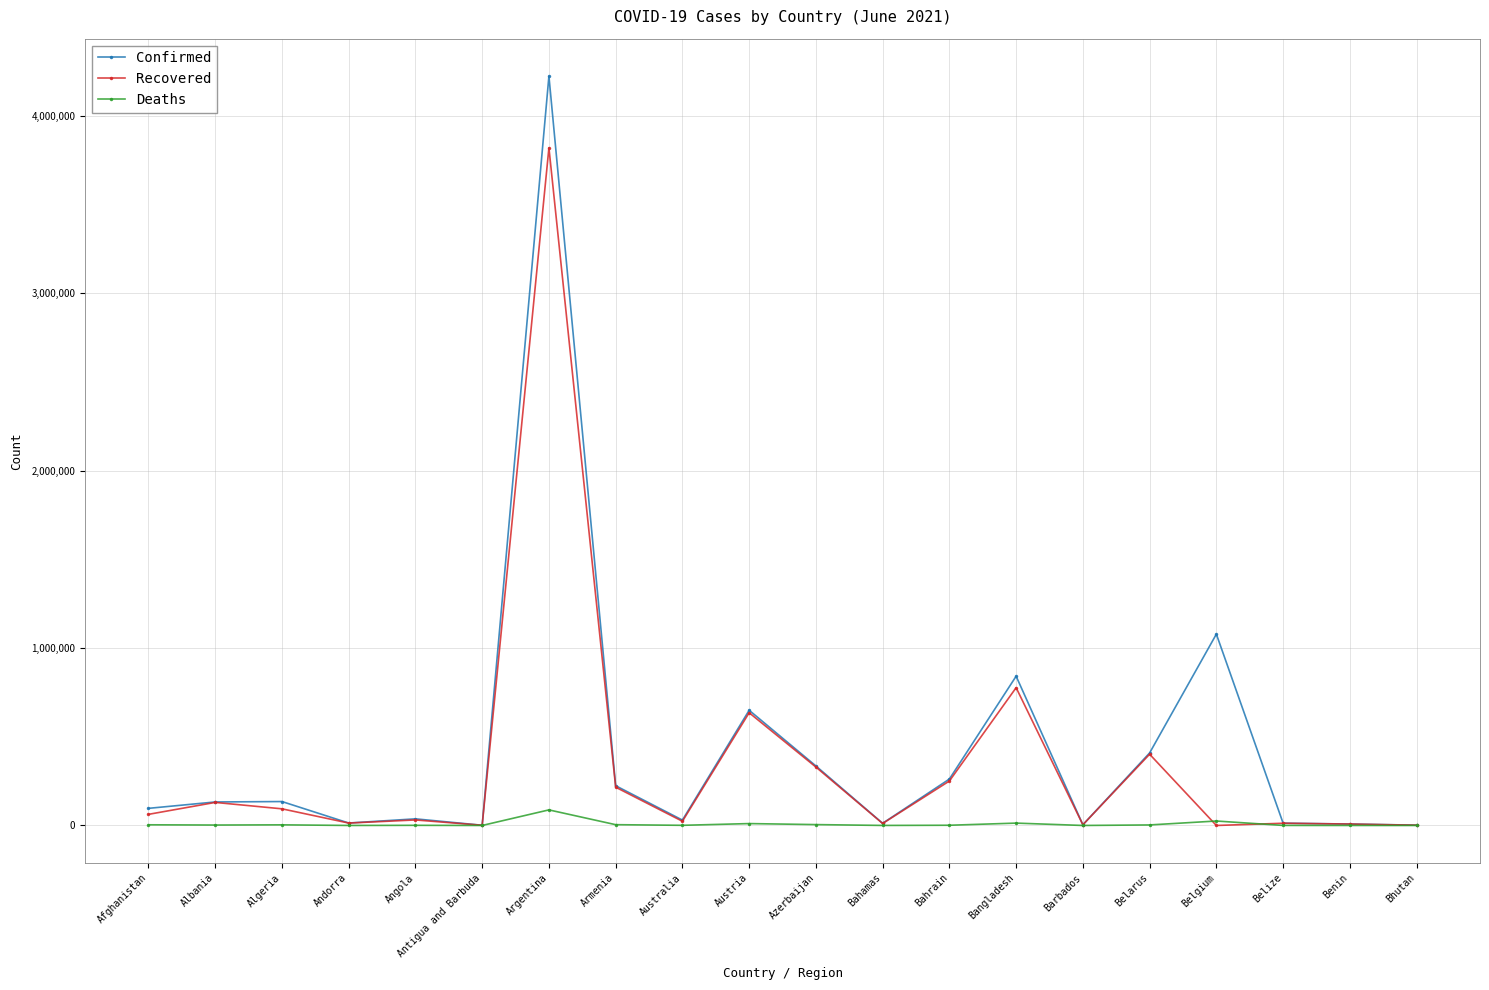

What is the sum of the Recovered values at Antigua and Barbuda and Belgium?

1221